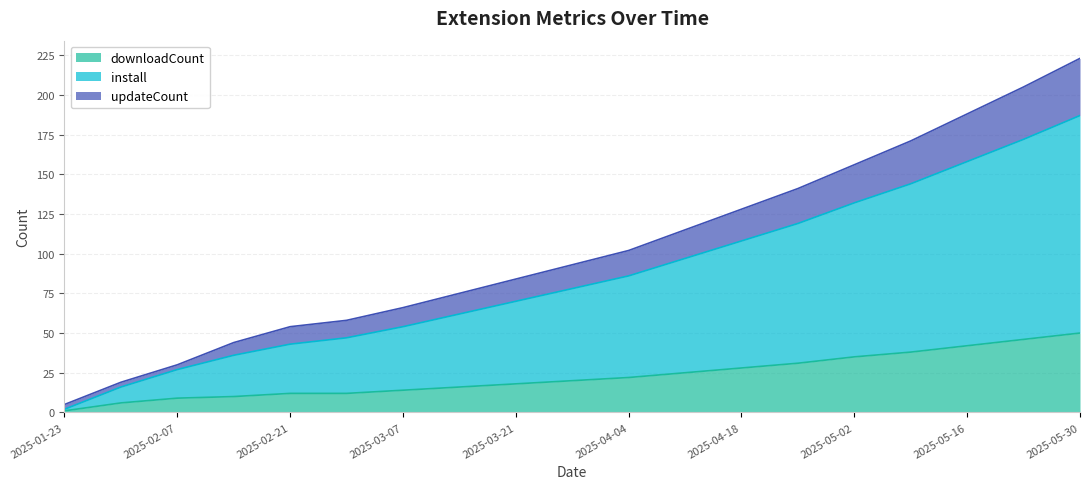

At which category is the sum across all series the highest?

2025-05-30